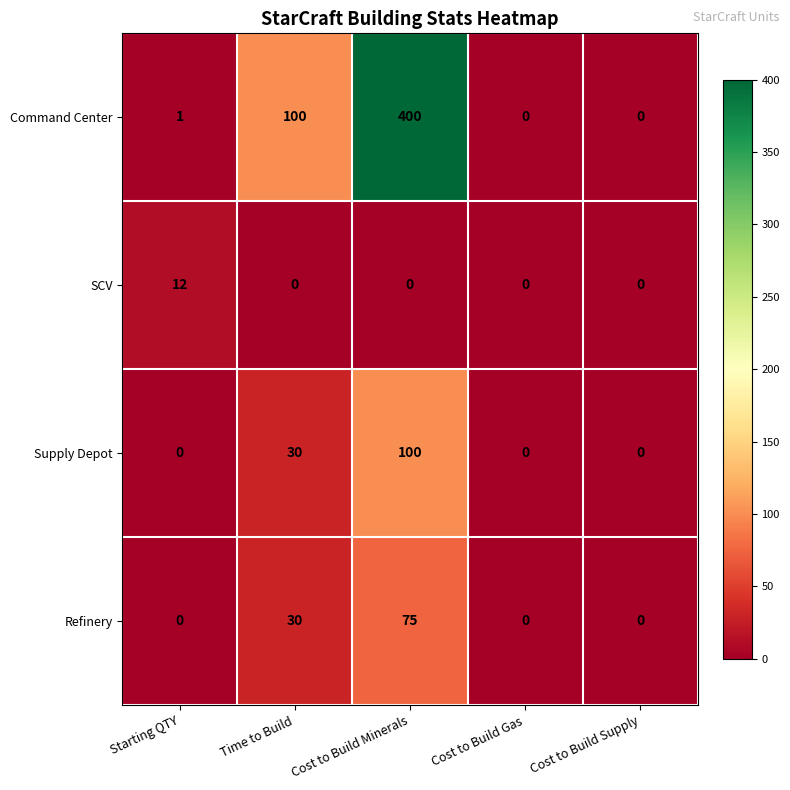

Reading left to right, list all the values displayed in this chart.

Command Center: Starting QTY=1	Time to Build=100	Cost to Build Minerals=400	Cost to Build Gas=0	Cost to Build Supply=0
SCV: Starting QTY=12	Time to Build=0	Cost to Build Minerals=0	Cost to Build Gas=0	Cost to Build Supply=0
Supply Depot: Starting QTY=0	Time to Build=30	Cost to Build Minerals=100	Cost to Build Gas=0	Cost to Build Supply=0
Refinery: Starting QTY=0	Time to Build=30	Cost to Build Minerals=75	Cost to Build Gas=0	Cost to Build Supply=0